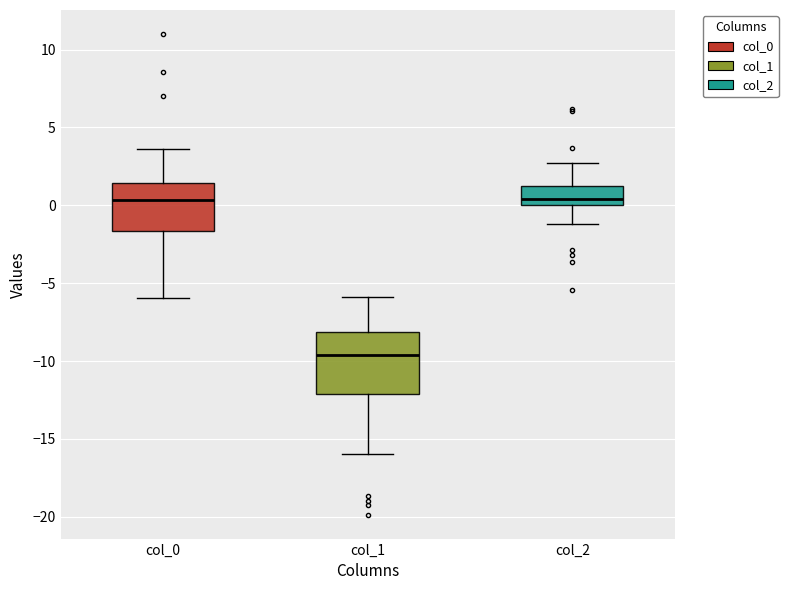

Where does the median line of the box for col_0 sit on the y-axis? The values are not printed on the chart, so give them approximately, as read against the axis.

0.5